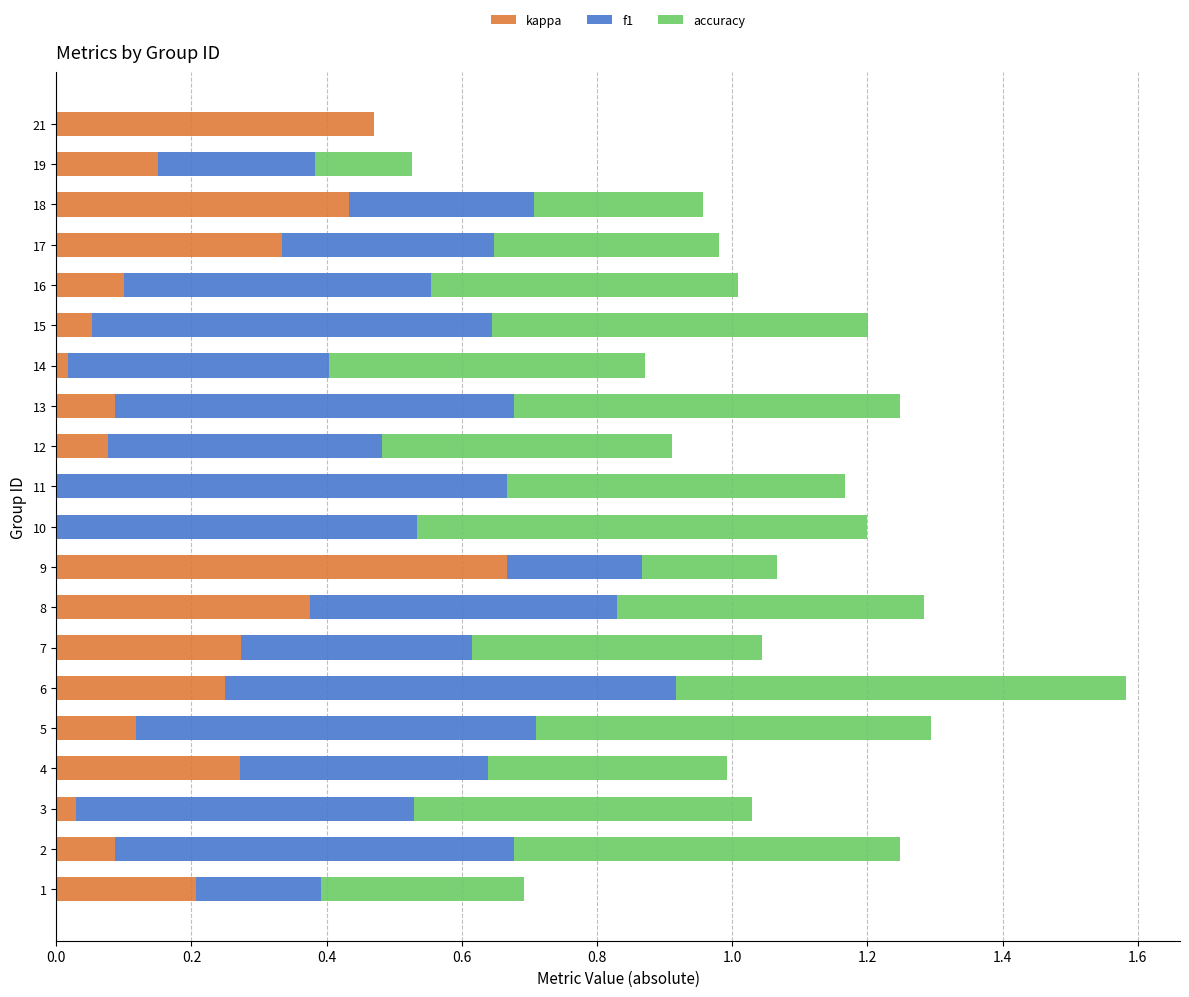

What is the total value across all series at 12?

0.9